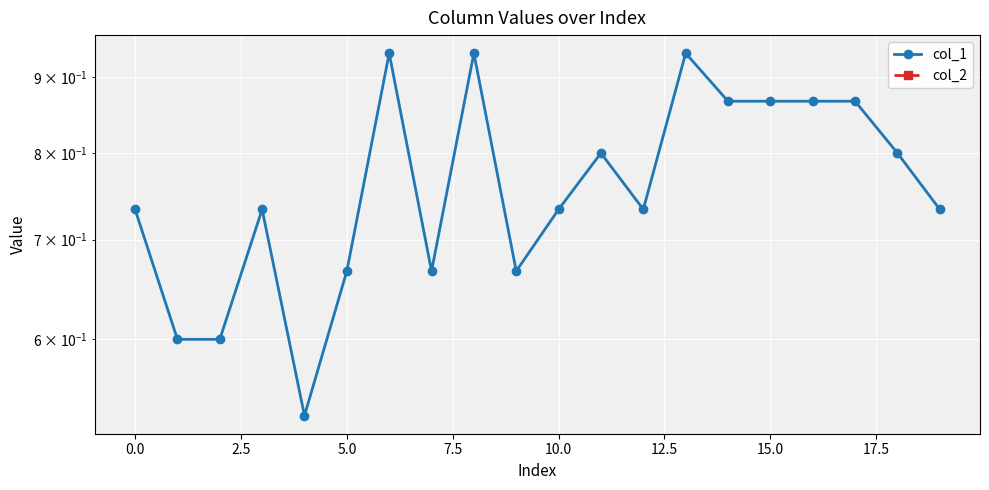

True or false: col_2 and col_1 cross at least once.

False